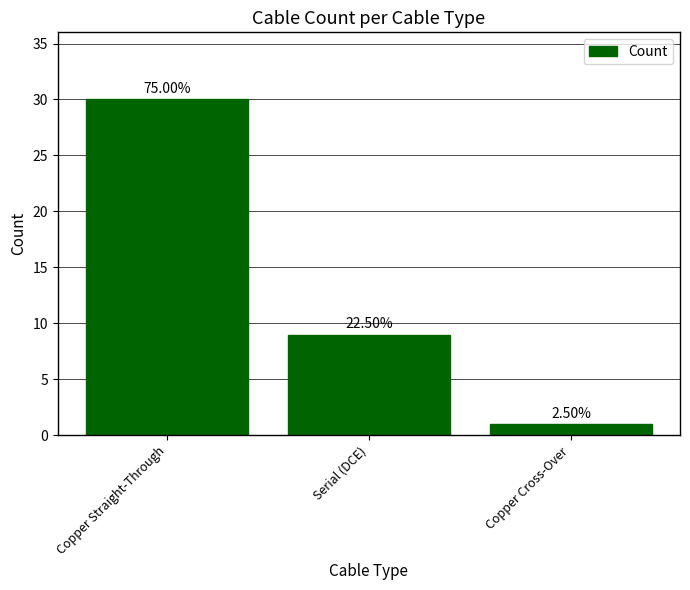

What value does the data have at Serial (DCE)?

9